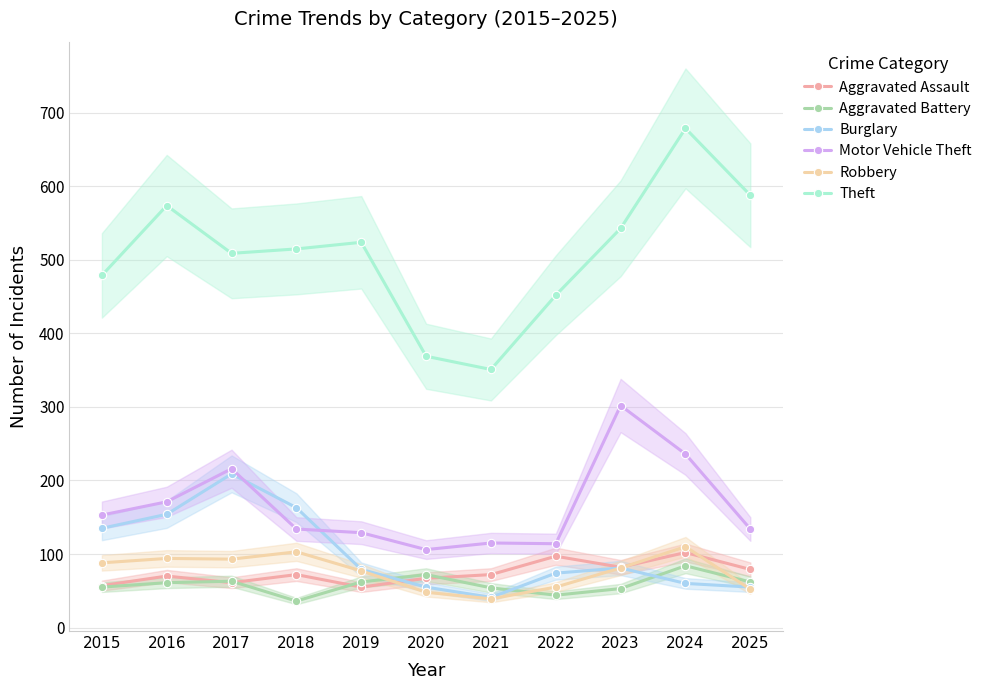

How many intersections are there between Motor Vehicle Theft and Burglary?

2